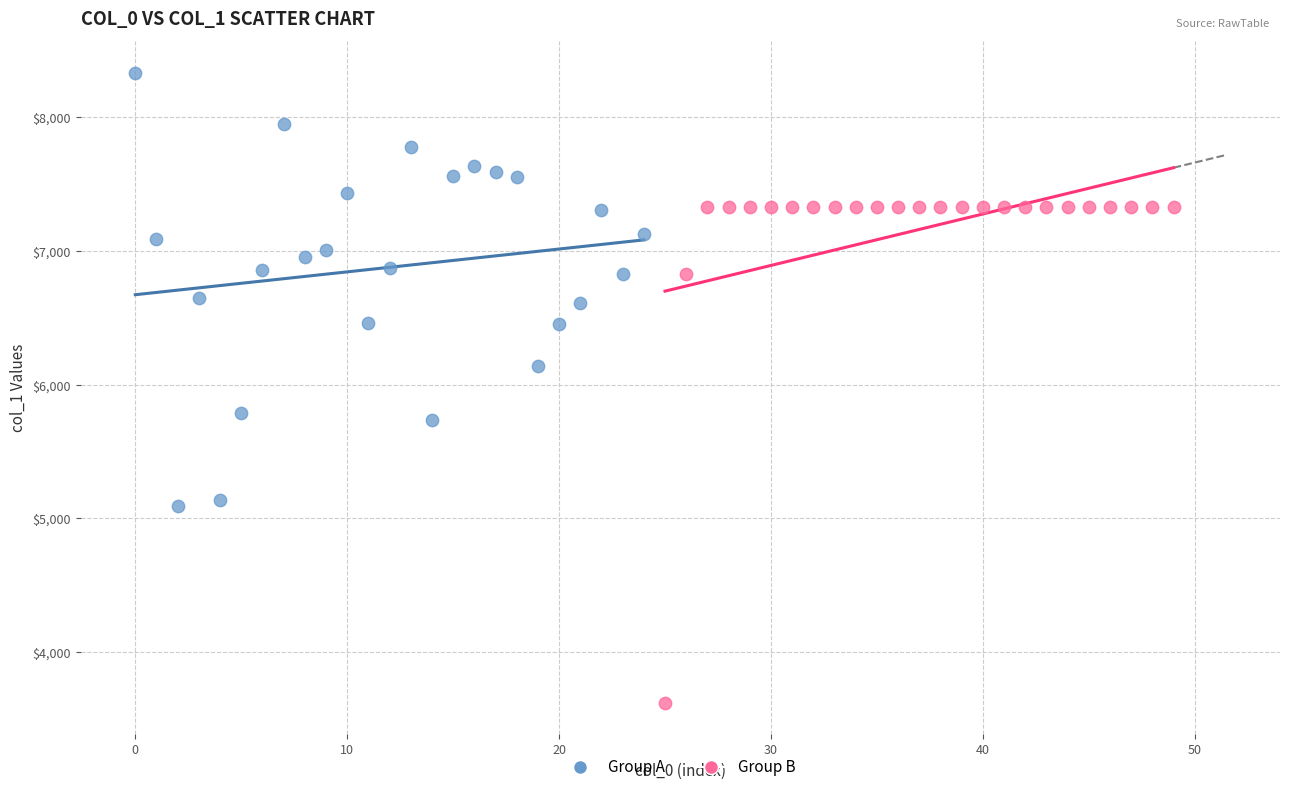

What are all the series names shown in the legend?

Group A, Group B